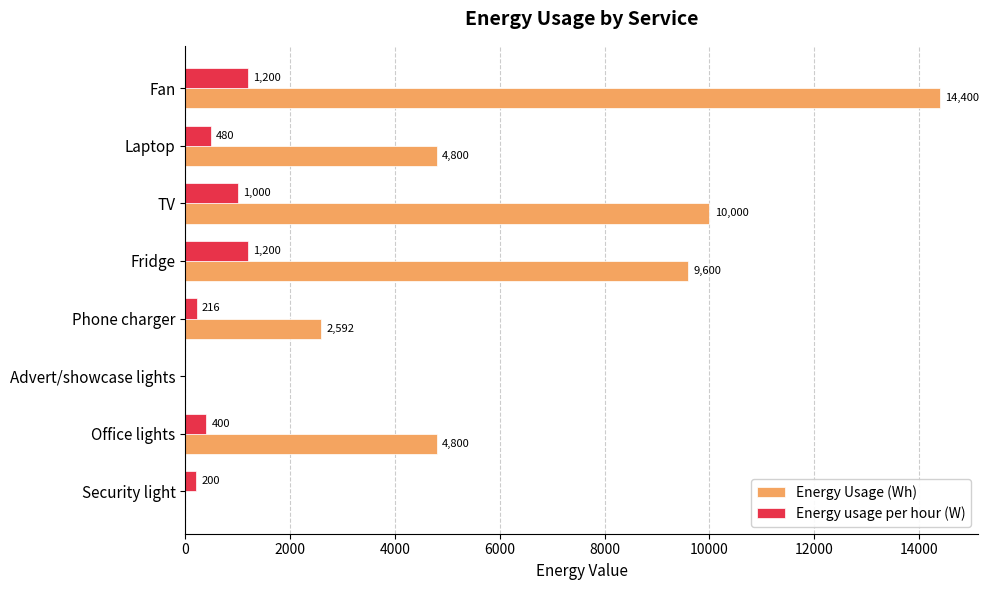

What is the sum of all Energy usage per hour (W) values?

4696